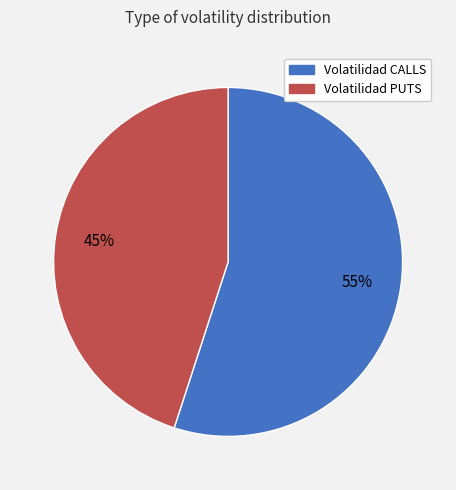

Which category has the biggest portion of the pie?

Volatilidad CALLS